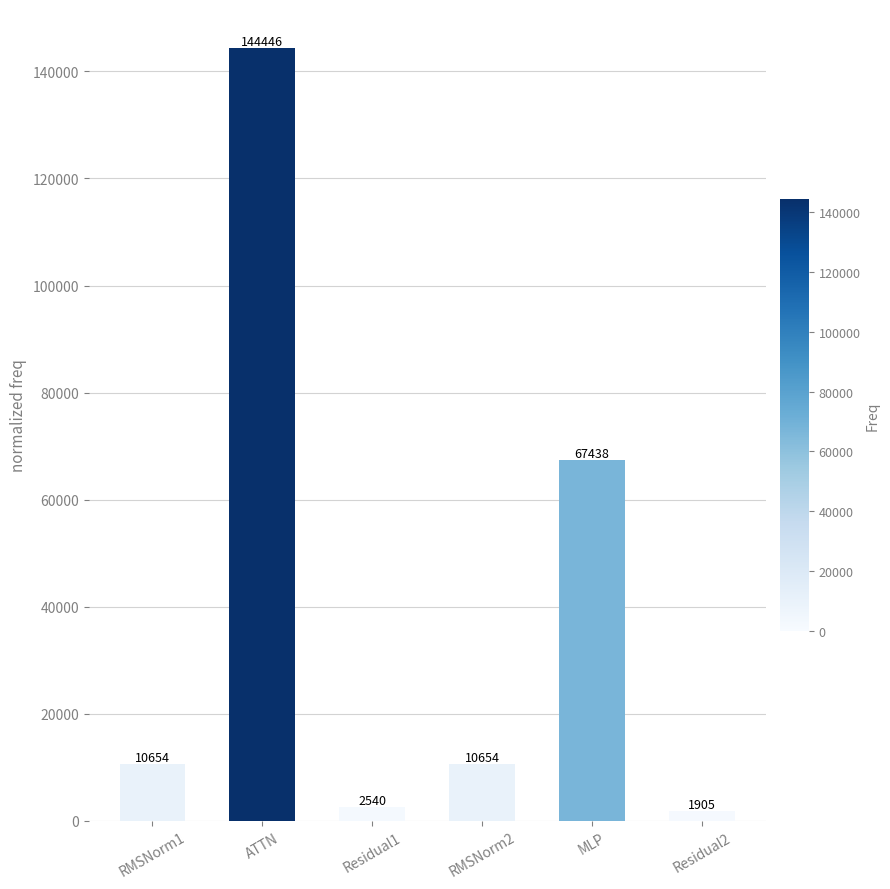

The value at Residual1 is 2539.6. True or false?

True